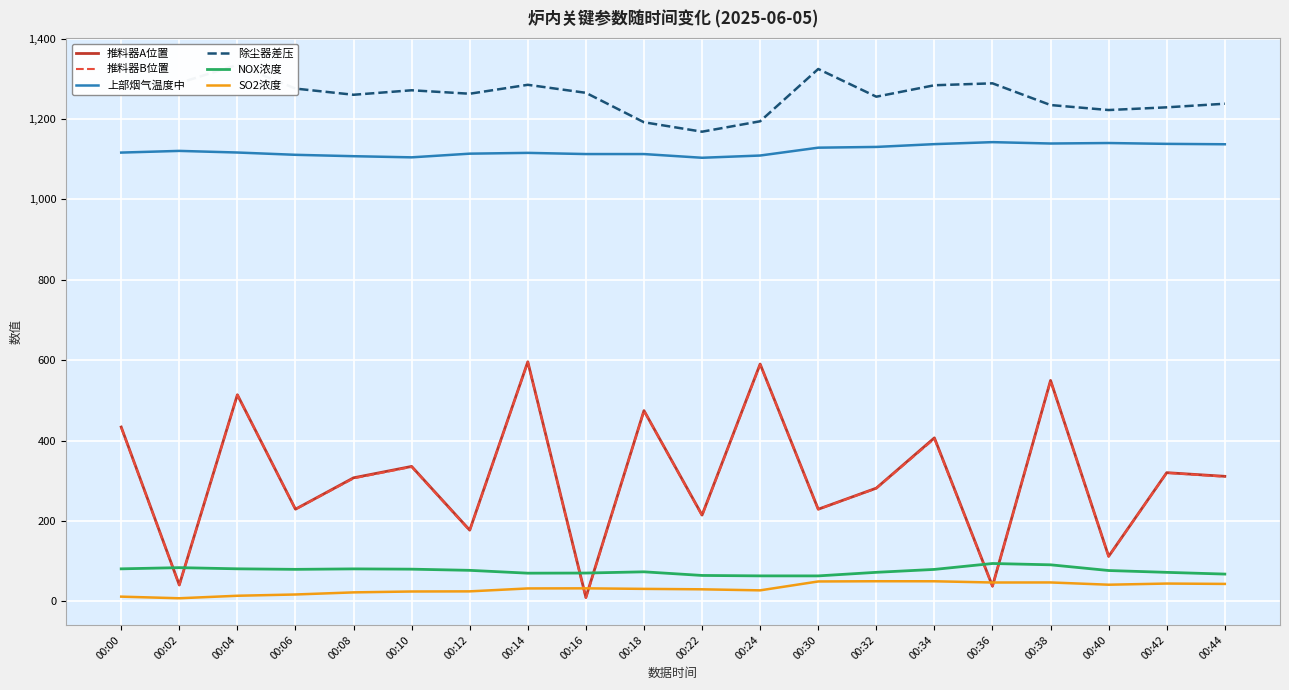

What is the value of the NOX浓度 point at the 18th from the left?

76.5